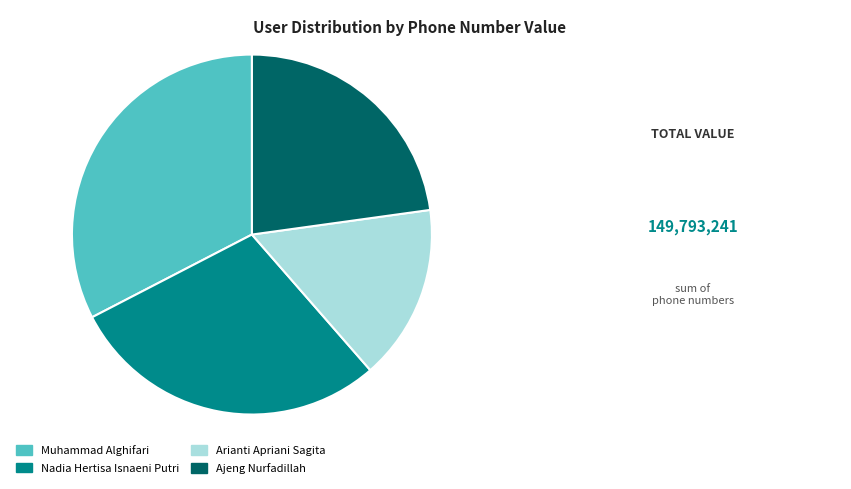

Which category has the smallest portion of the pie?

Arianti Apriani Sagita